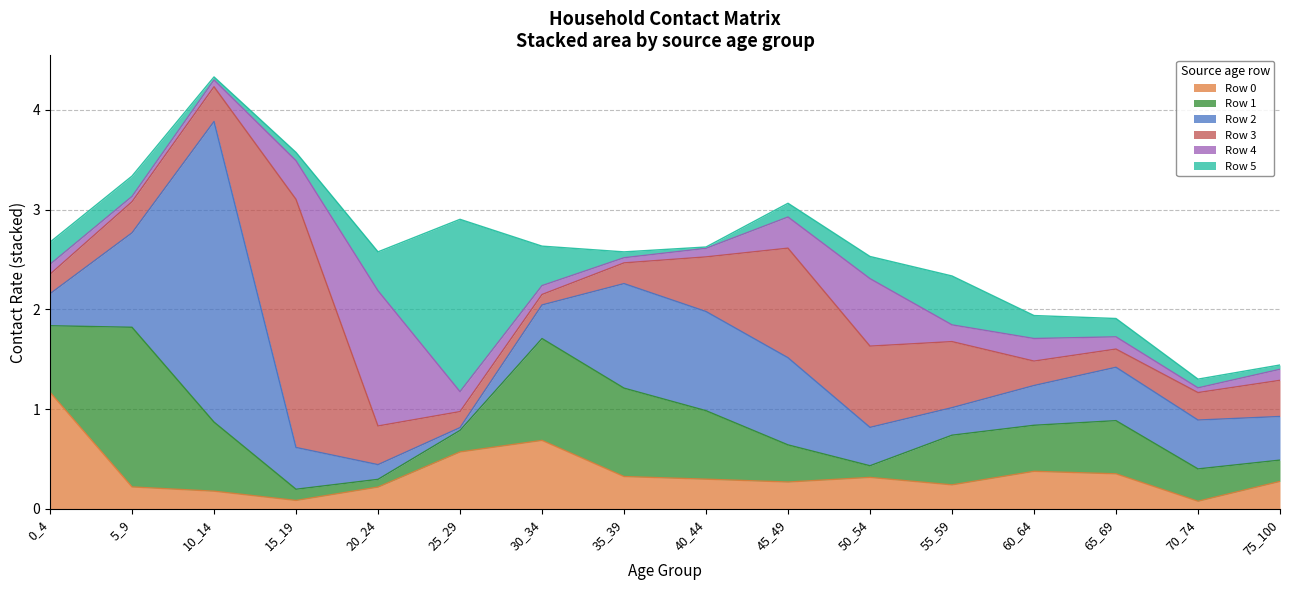

What is the value of the Row 0 point at the 4th from the left?

0.1